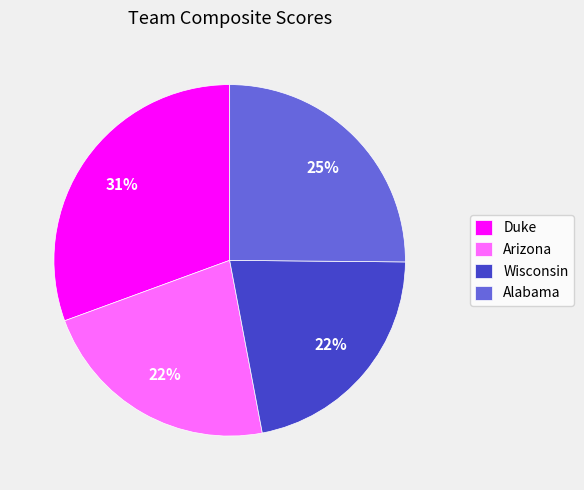

Which slice is the largest?

Duke